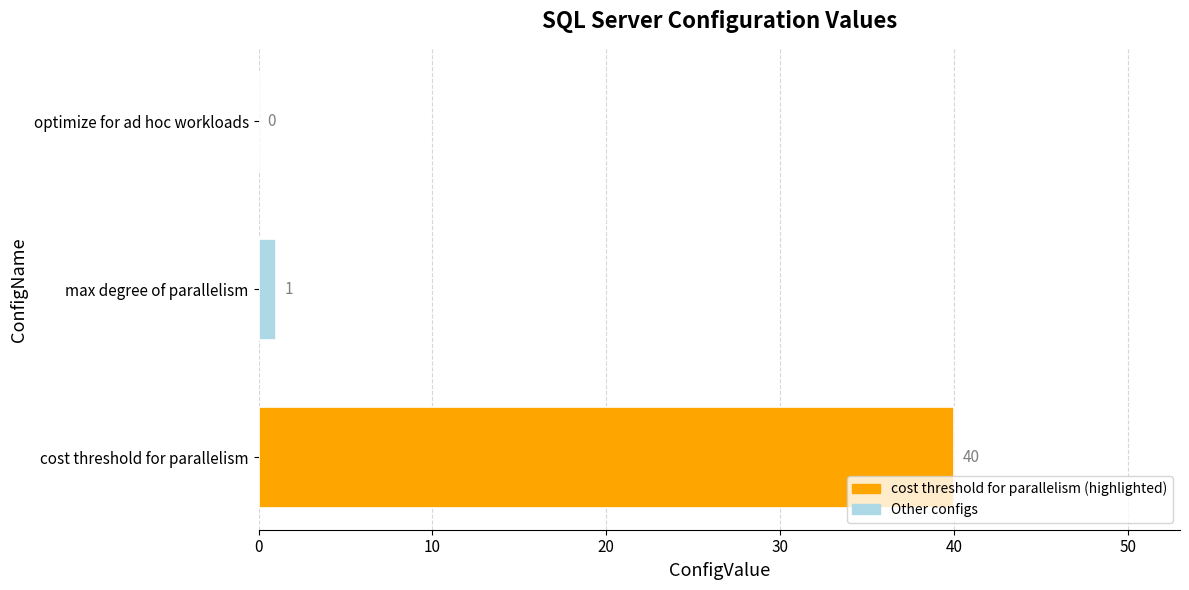

What is the sum of all values?

41